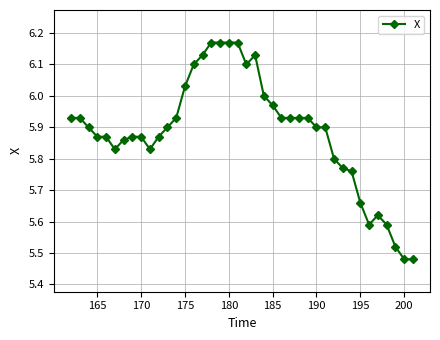

What is the sum of all values?

235.4